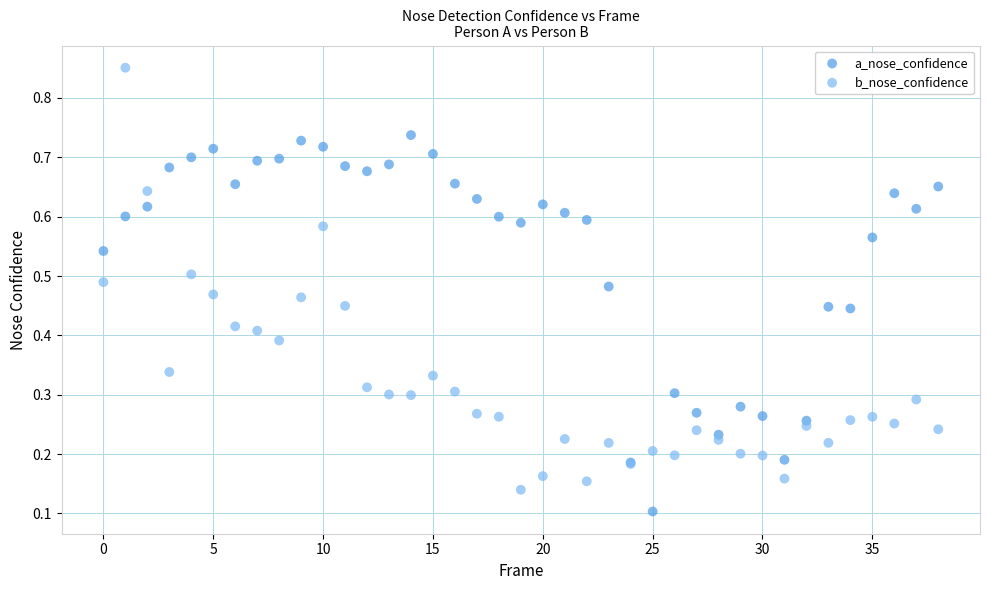

Which series has the widest spread of Y values?

b_nose_confidence